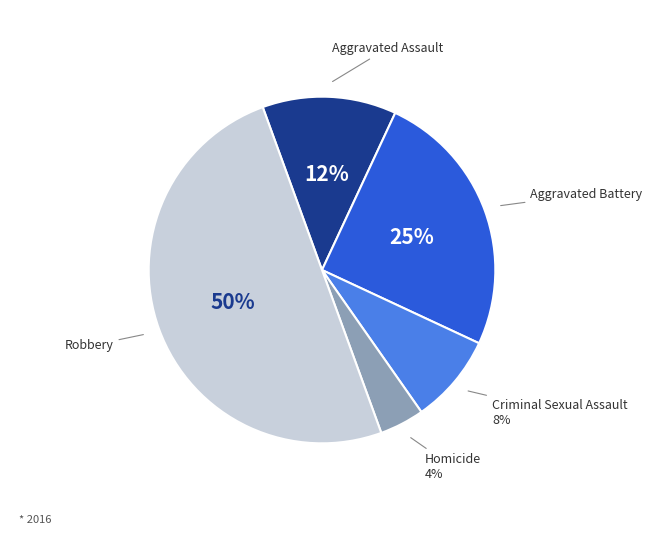

To the nearest percent, what is the difference between the largest and smallest slice percentages?

46%